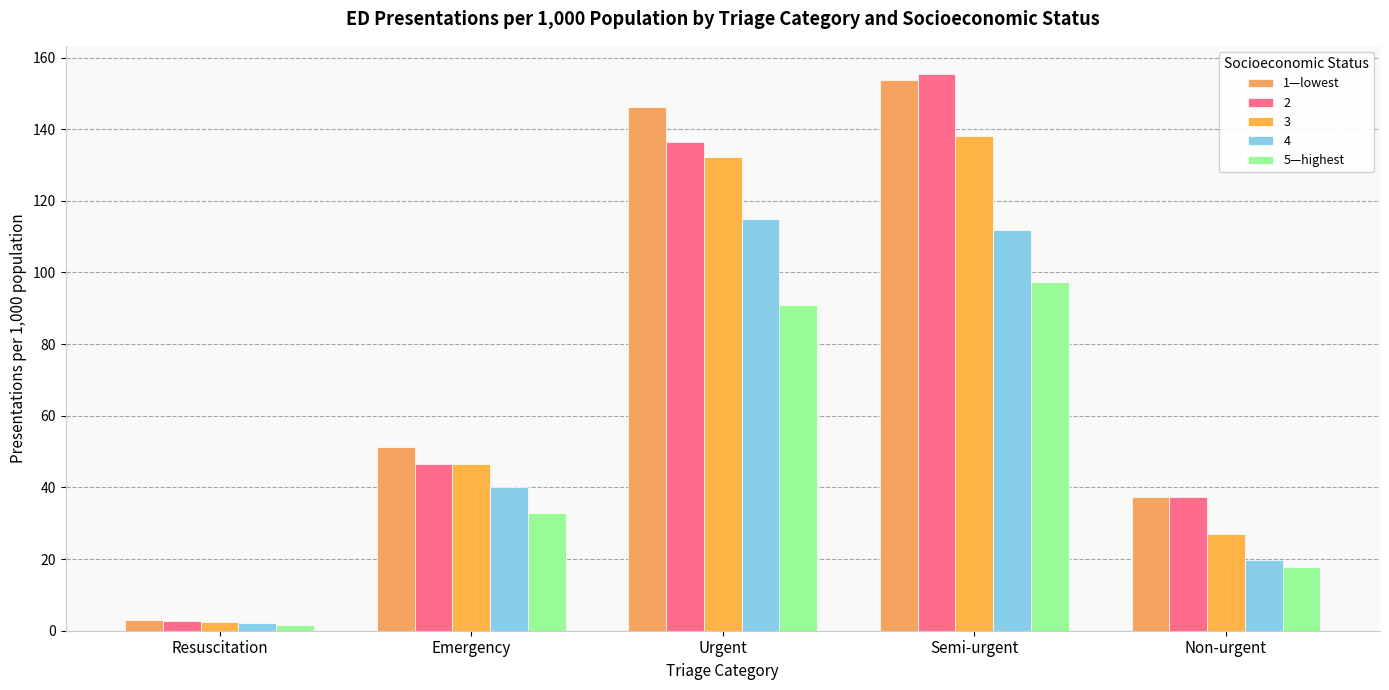

What is the label of the 4th bar from the left?

Semi-urgent